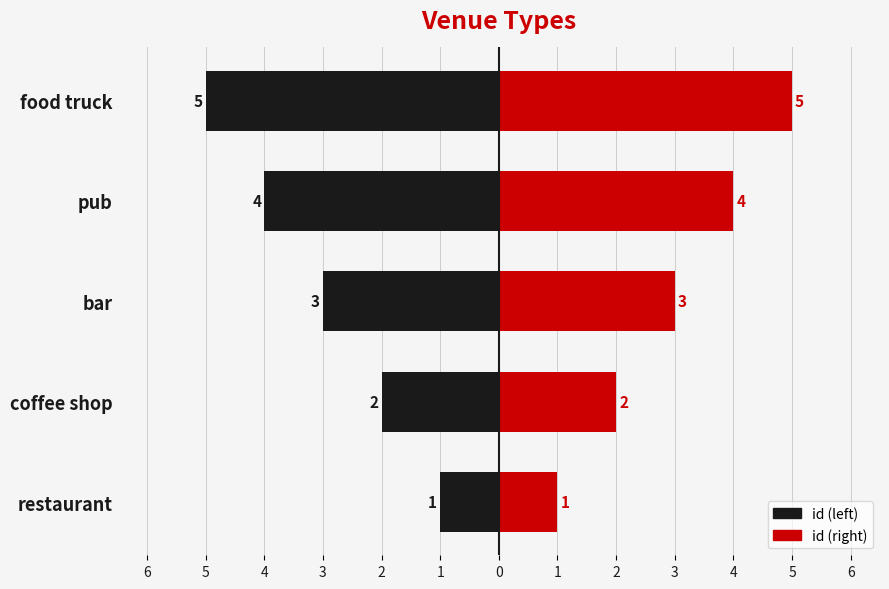

Count the id (left) values in the range -4 to -2.

3